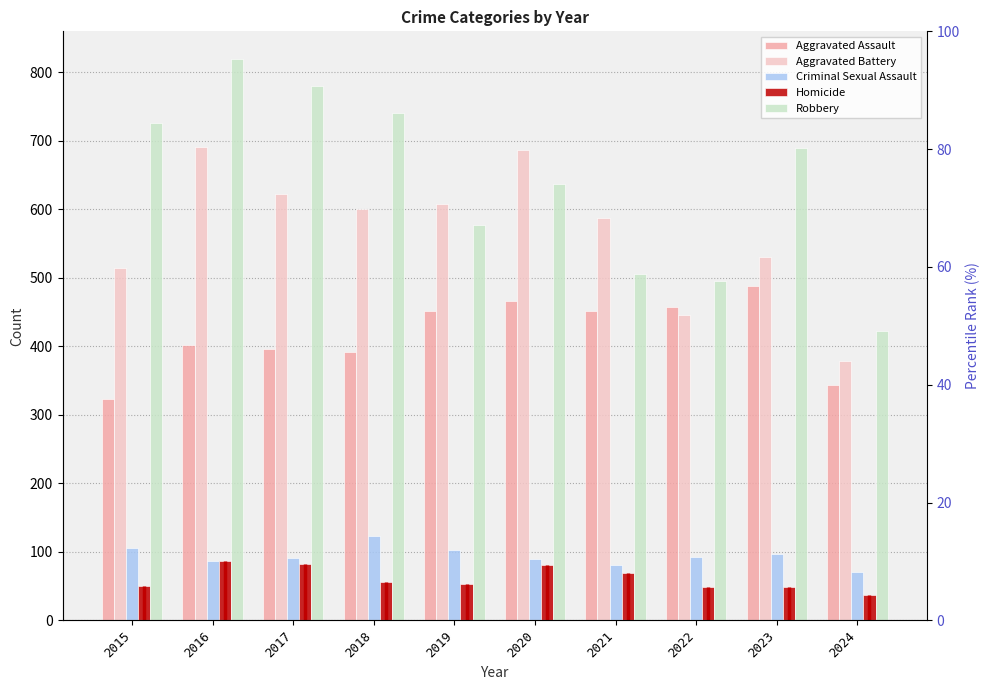

How many categories are shown in the chart?

10